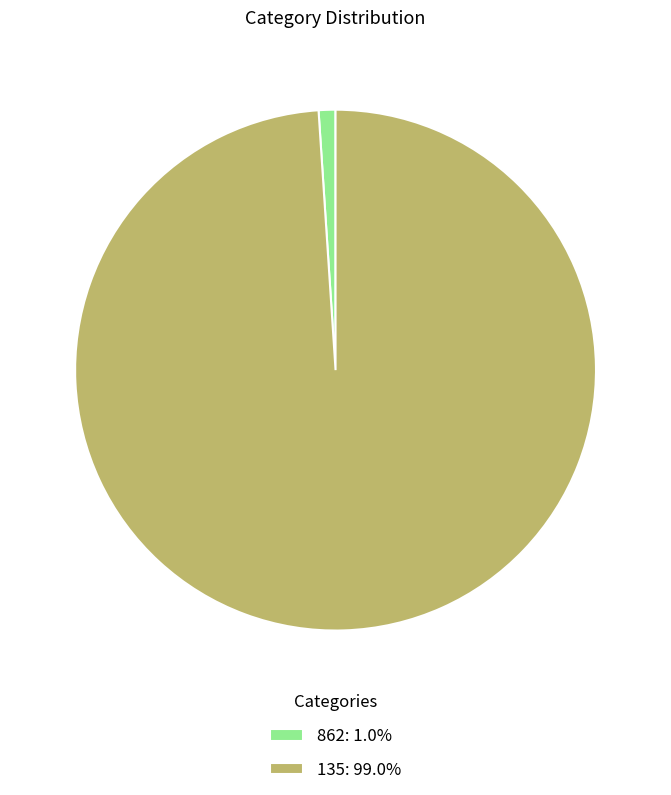

Approximately how many times larger is the value at 135 compared to 862?

95.0